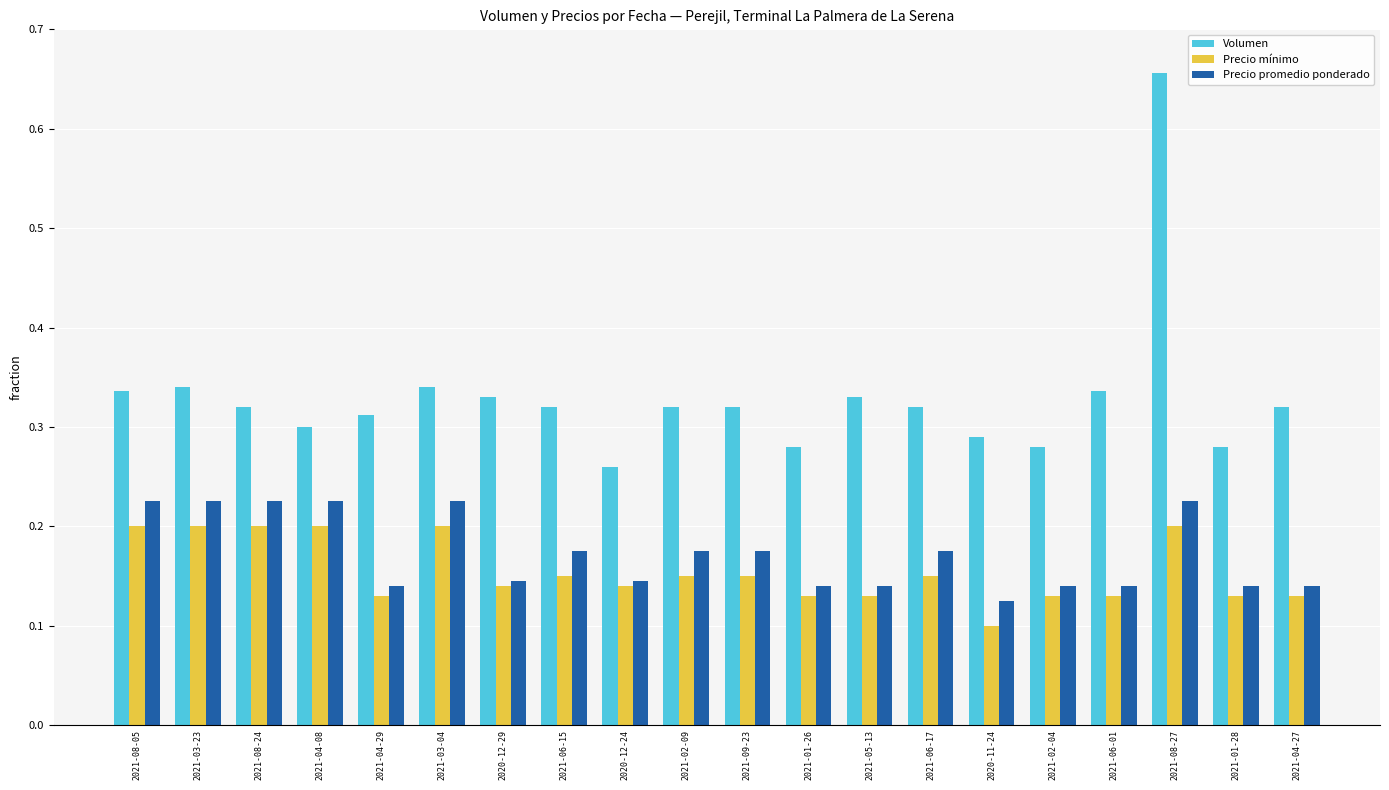

At which category does the chart reach its minimum across all series?

2020-11-24